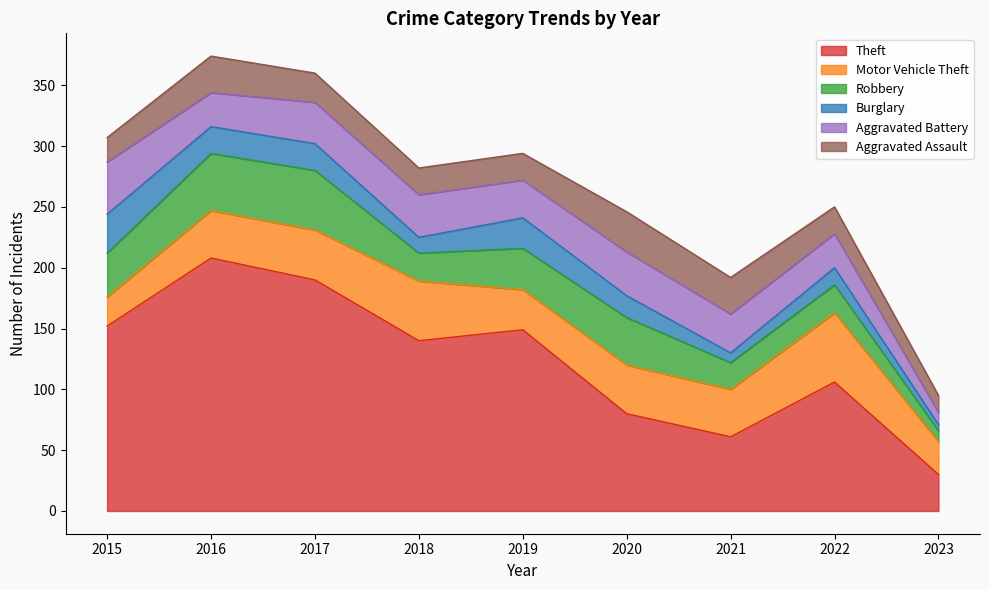

How many lines are shown in the chart?

6